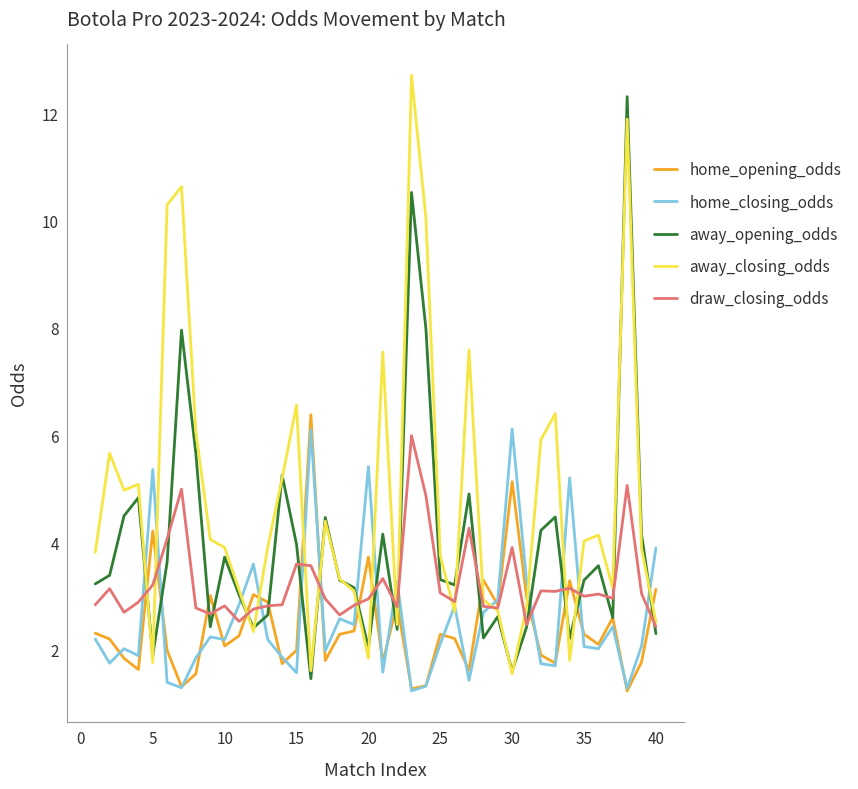

Which series ends up on top after the final intersection of away_opening_odds and home_closing_odds?

home_closing_odds